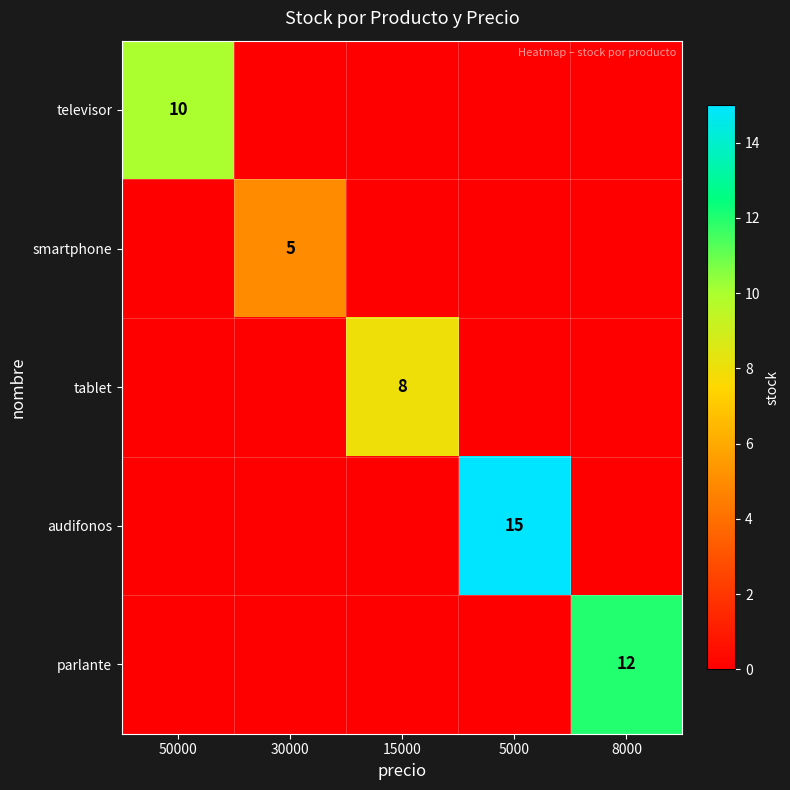

How many distinct data groups are displayed?

5